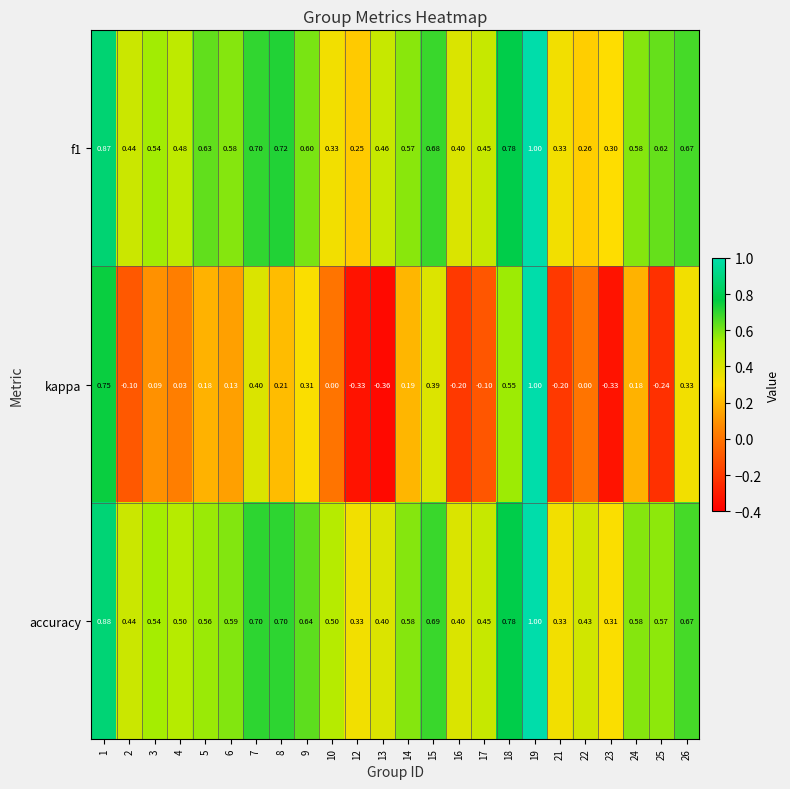

Between 13 and 18, which series saw the biggest shift?

kappa